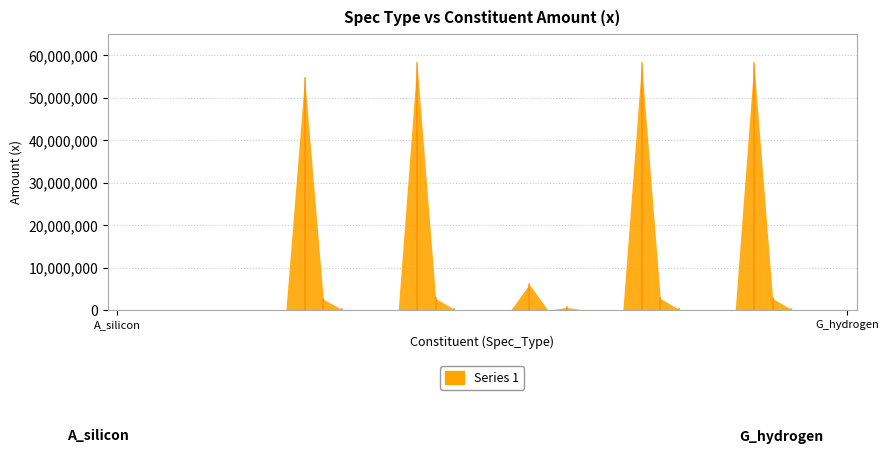

What is the label of the 27th point from the left?

E_magnesium